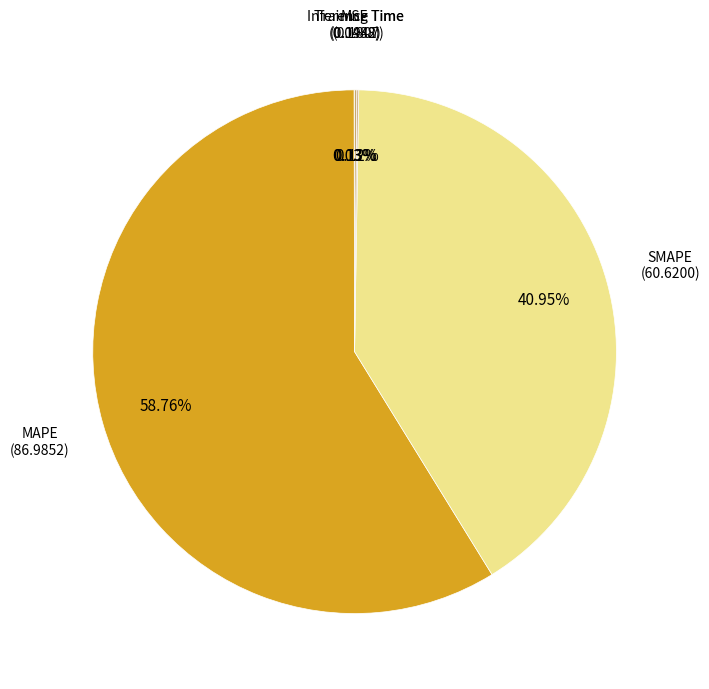

Is it true that SMAPE is 41% of the pie?

True